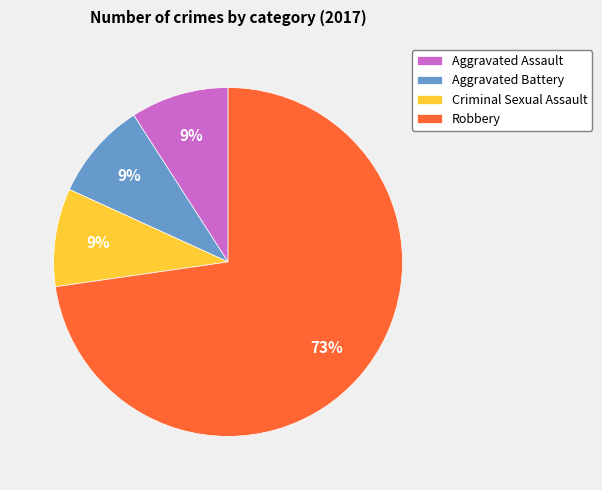

Is the sum of Aggravated Battery and Criminal Sexual Assault greater than half?

No